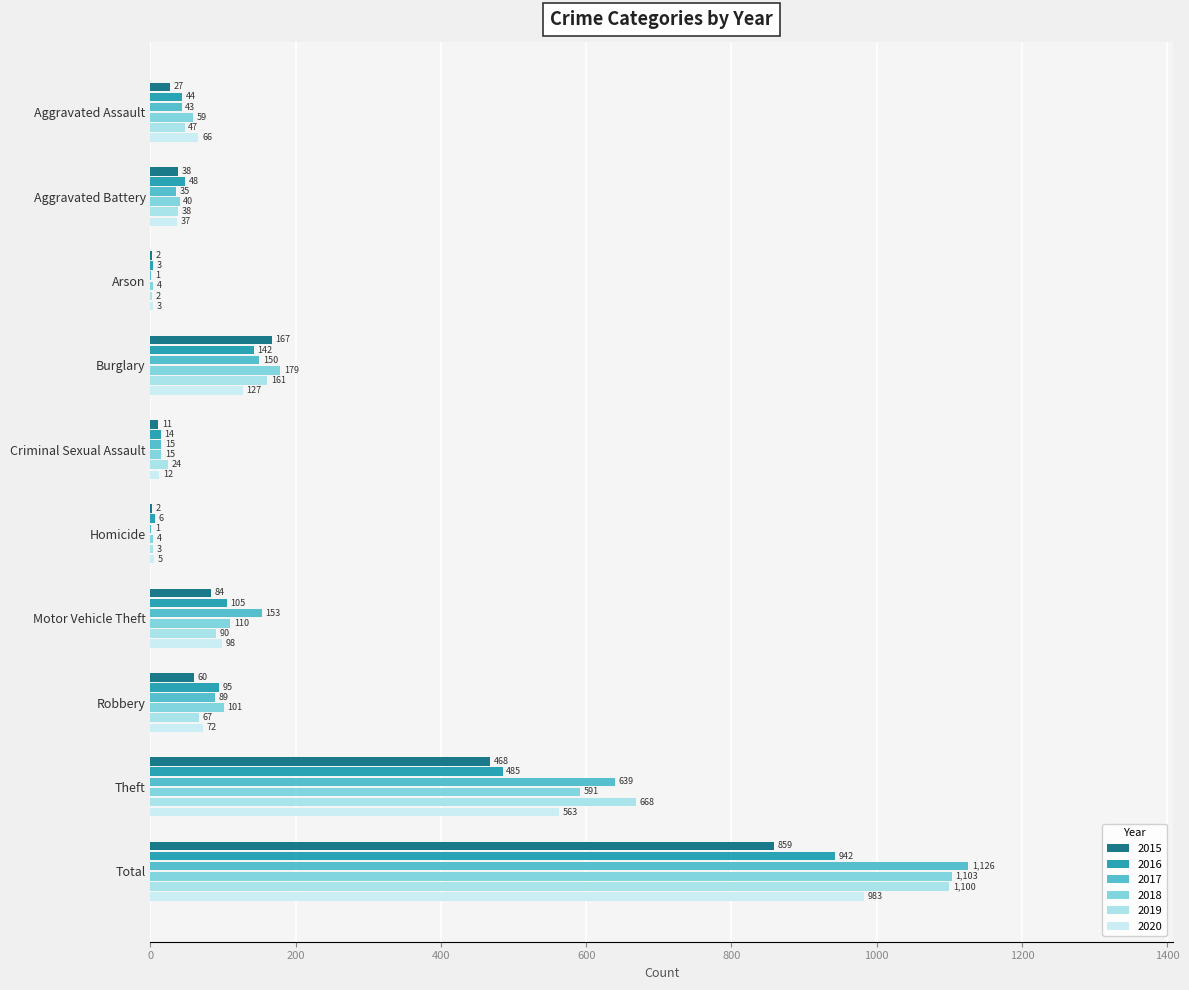

Count the number of data series in this chart.

6